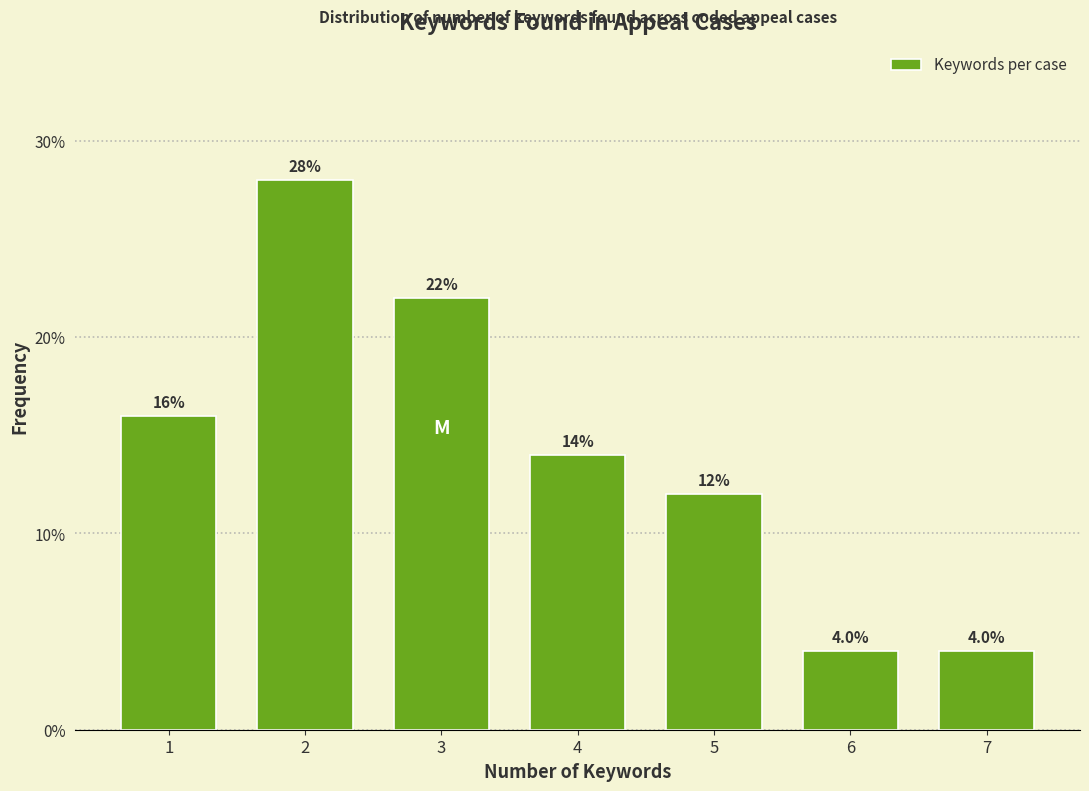

Reading left to right, what are all the values shown in this chart?

16.0	28.0	22.0	14.0	12.0	4.0	4.0